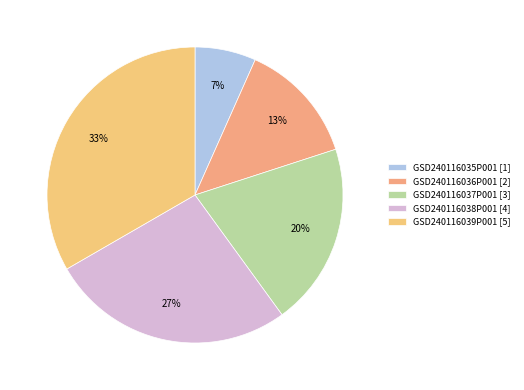

Does GSD240116036P001 account for over 50% of the chart?

No